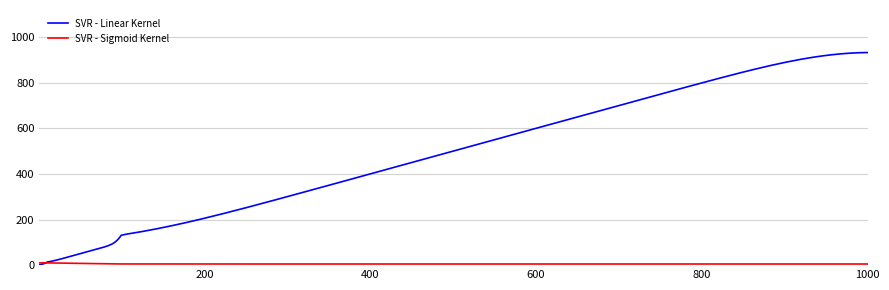

Which series has the largest total across all categories?

SVR - Linear Kernel